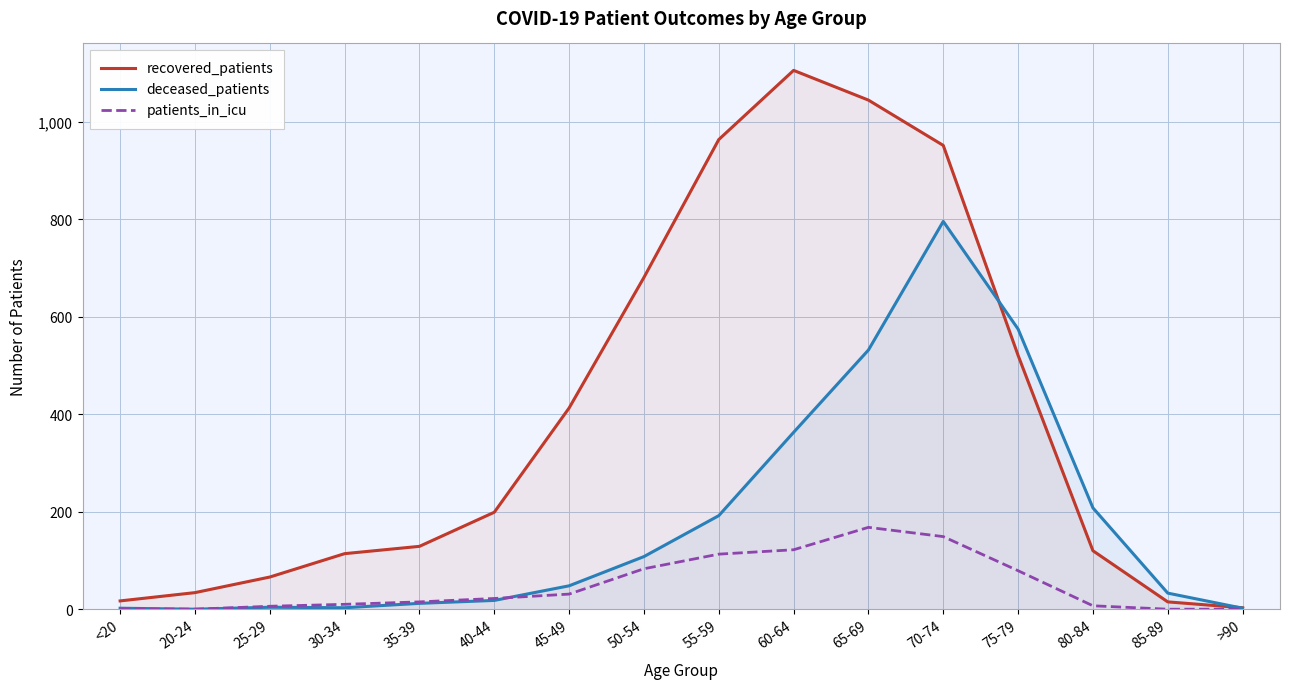

After their last crossing, which series has the higher values: recovered_patients or deceased_patients?

recovered_patients